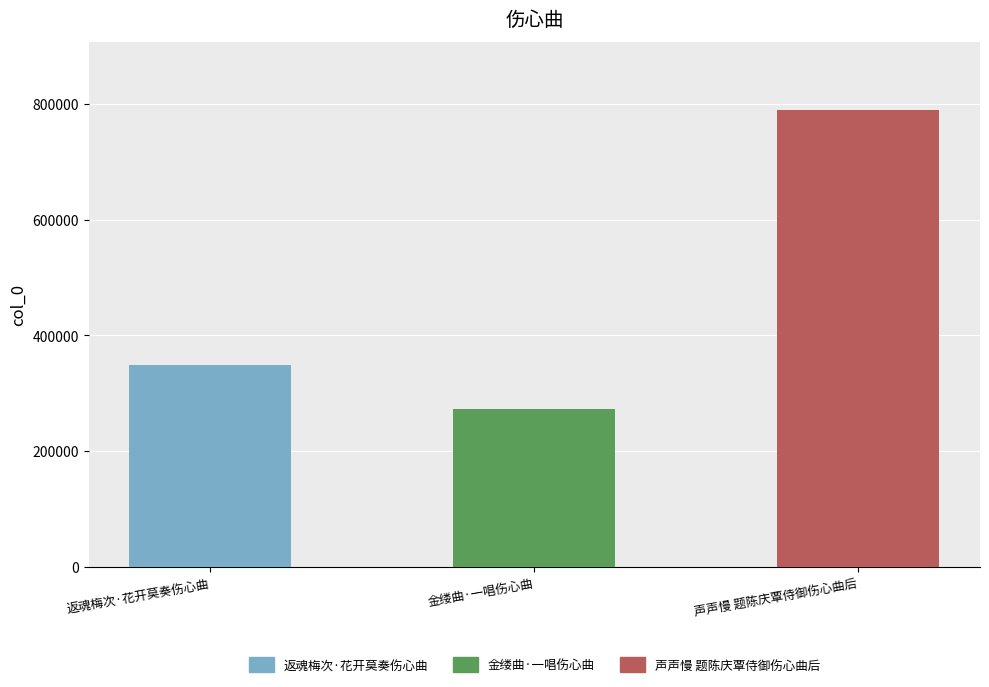

What position from the right is 声声慢 题陈庆覃侍御伤心曲后?

1